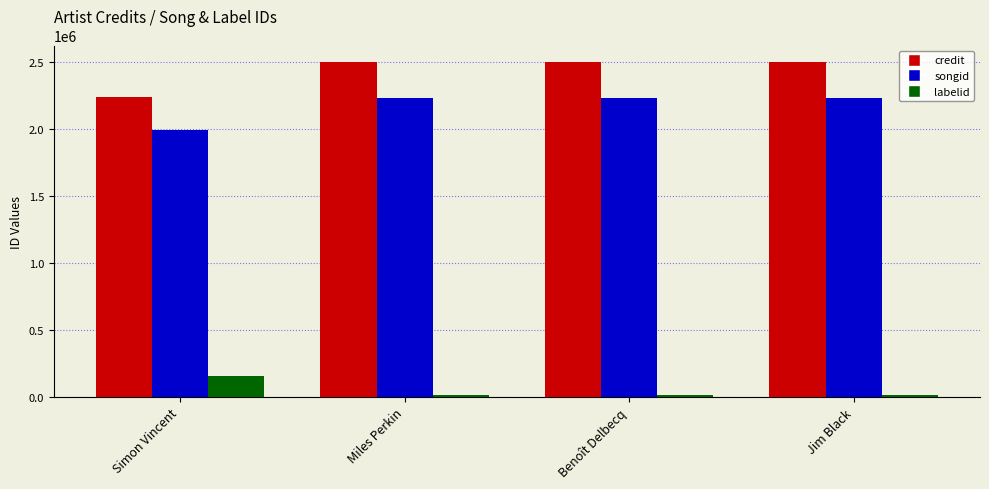

What are all the series names shown in the legend?

credit, songid, labelid